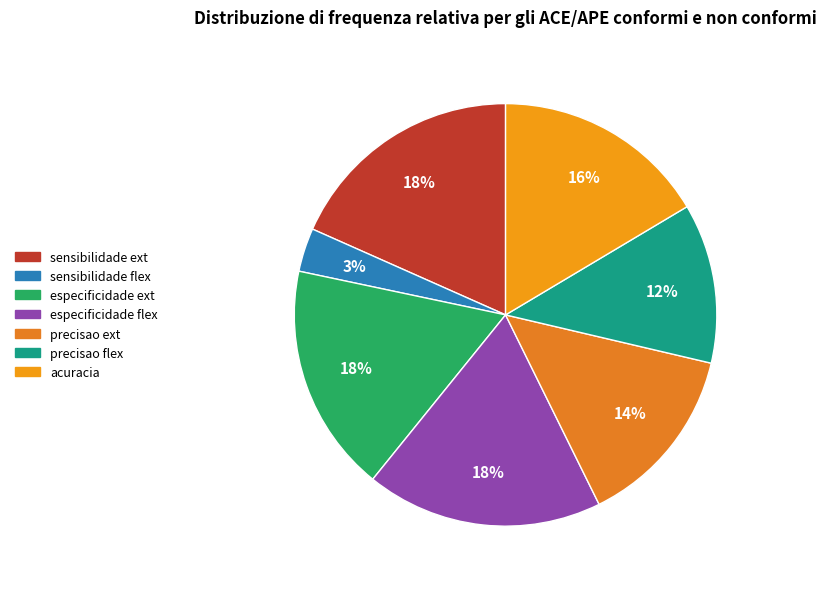

True or false: acuracia accounts for 25% of the total.

False